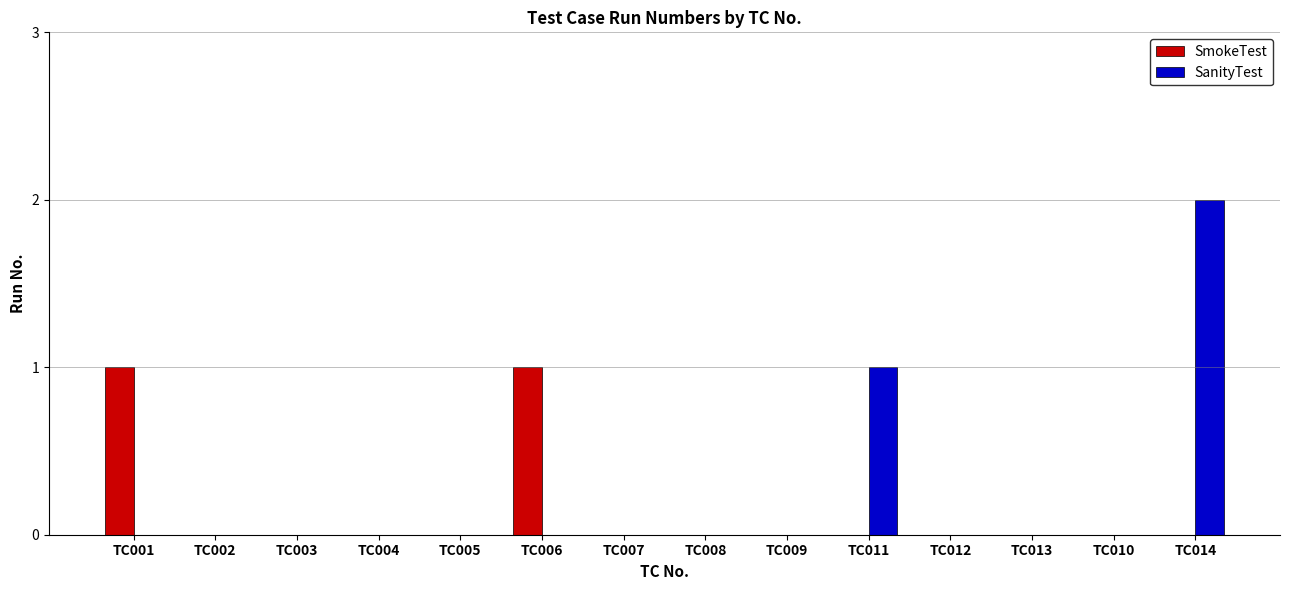

What is the approximate value of SmokeTest at TC006?

1